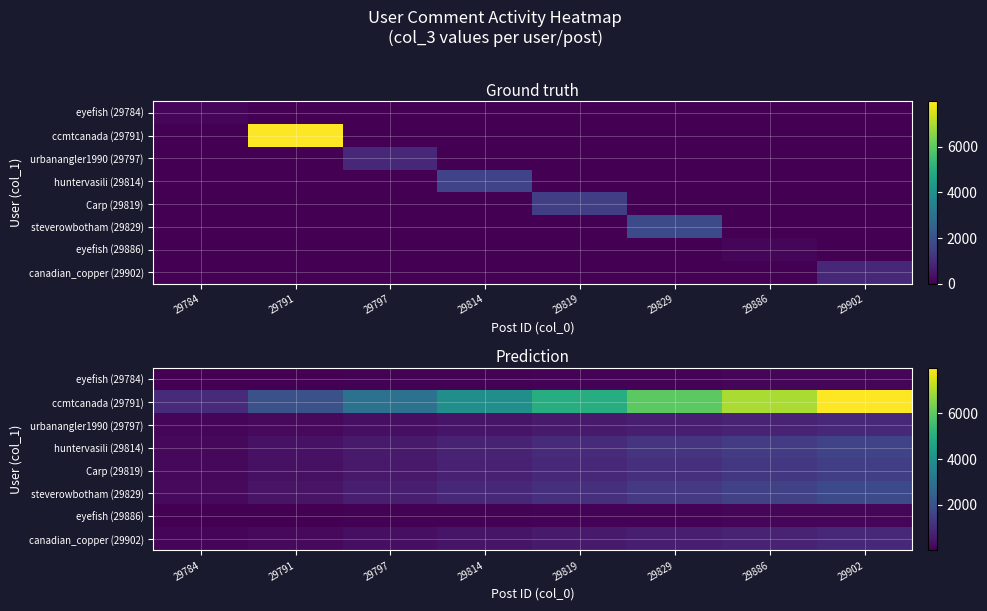

What is the difference between the maximum and minimum values in the huntervasili (29814) series?

1403.5